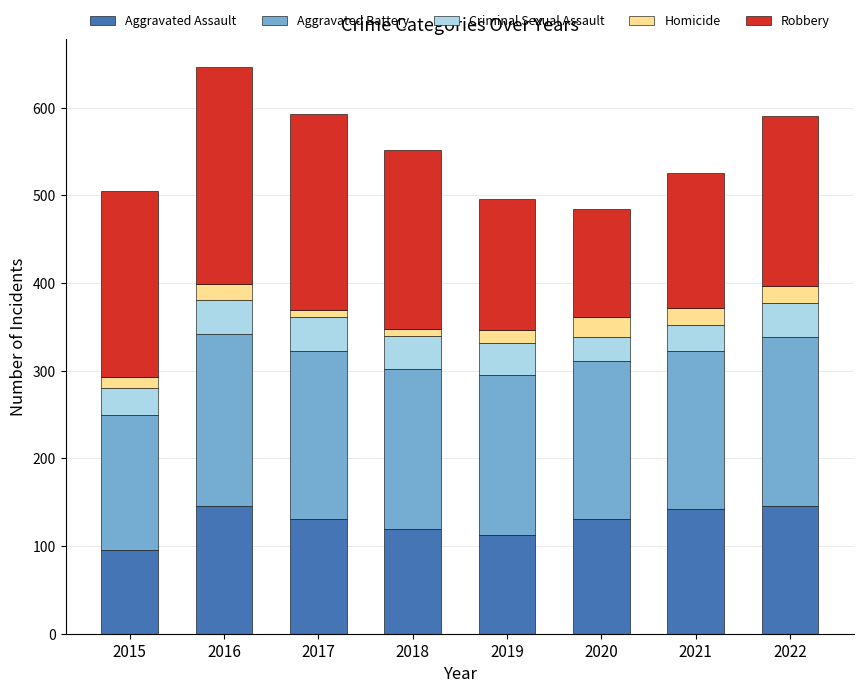

Which category has the lowest value in the Aggravated Assault series?

2015